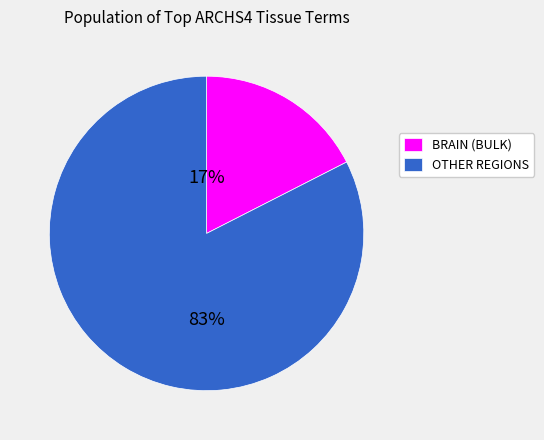

Is there any slice that represents more than half of the pie?

Yes